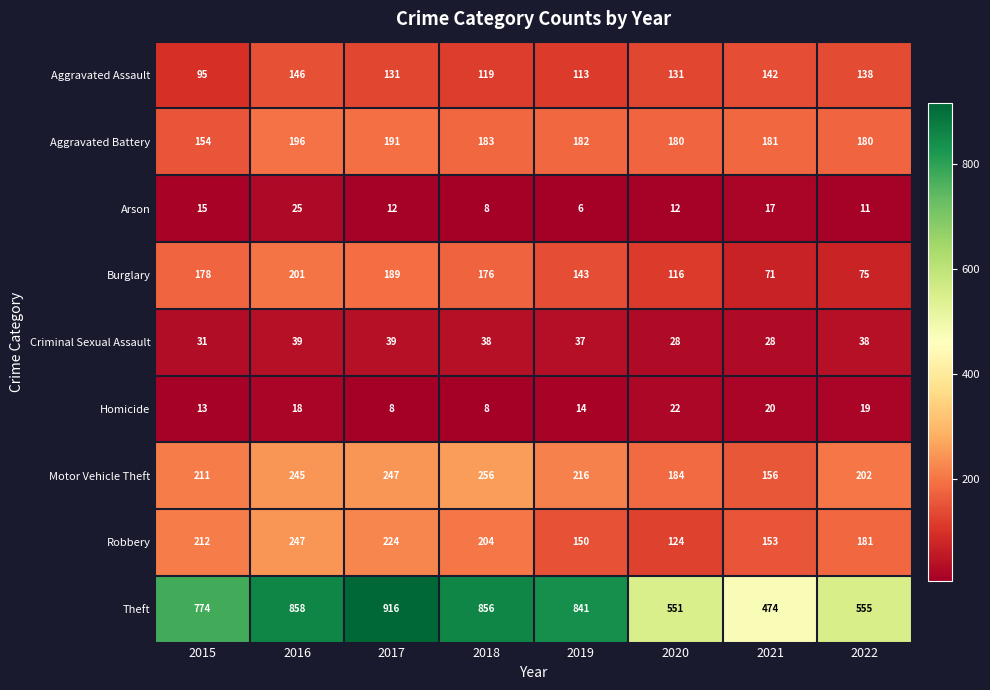

What is the maximum value shown in the chart?

916